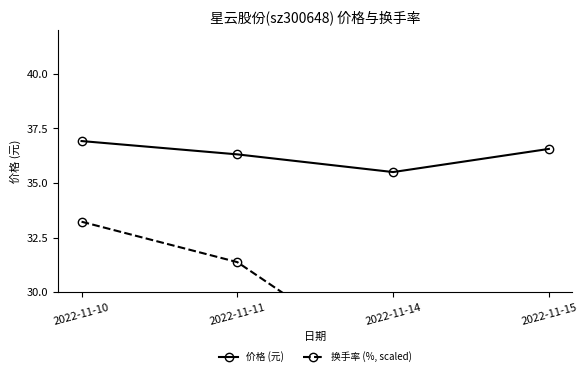

At which label is 价格 (元) closest to 36?

2022-11-11